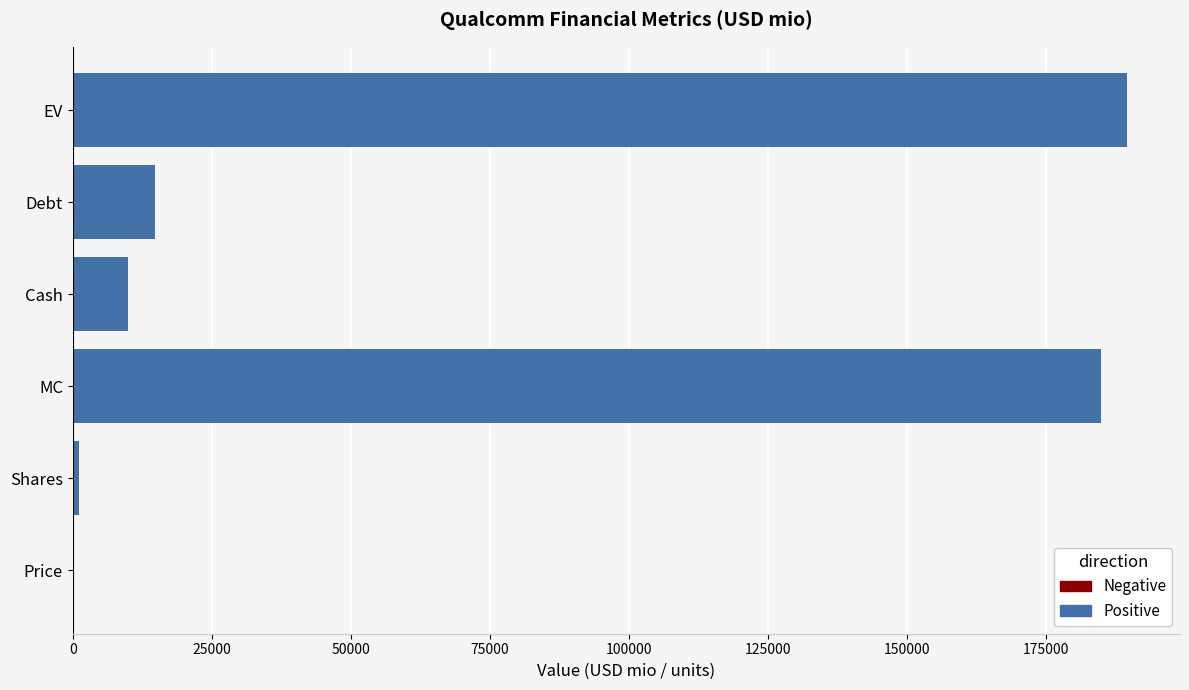

Reading bottom to top, extract all data points from this chart.

Price=171.4	Shares=1079.0	MC=184929.8	Cash=10011.0	Debt=14788.0	EV=189706.8